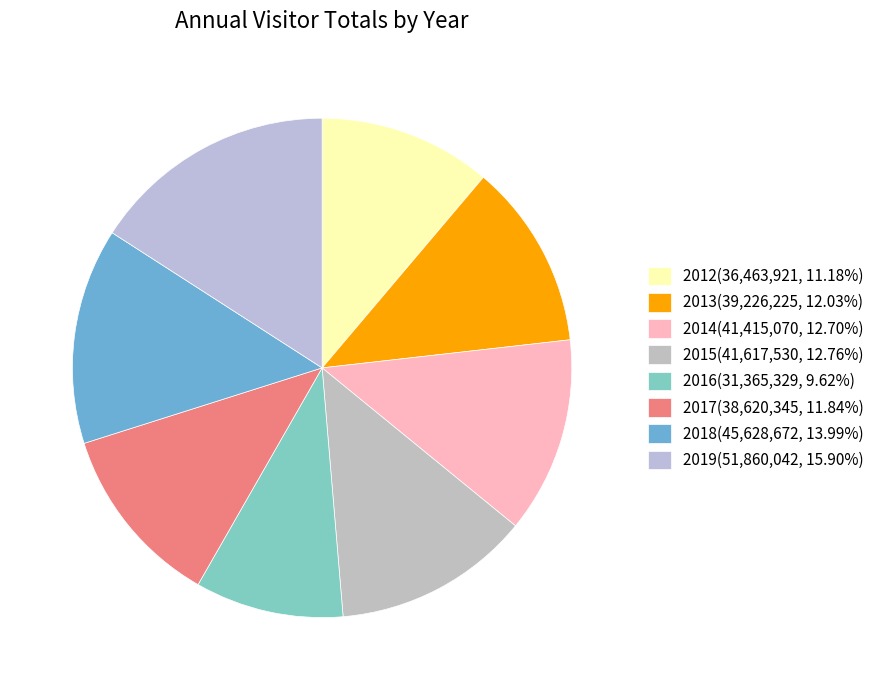

Count the number of slices in the pie.

8